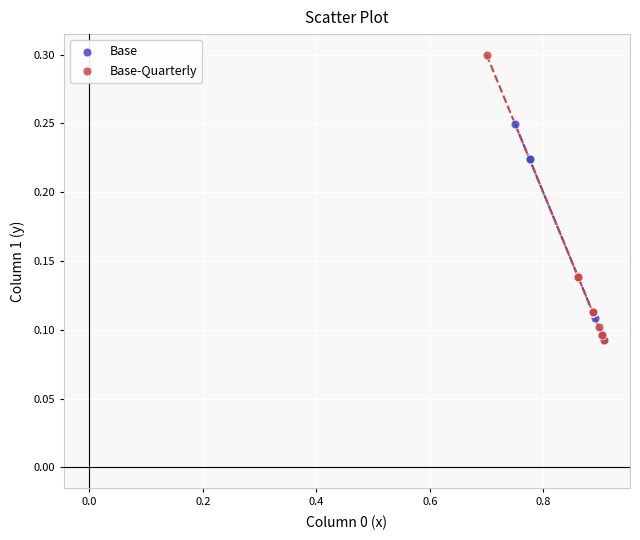

Which series contains the highest Y value?

Base-Quarterly